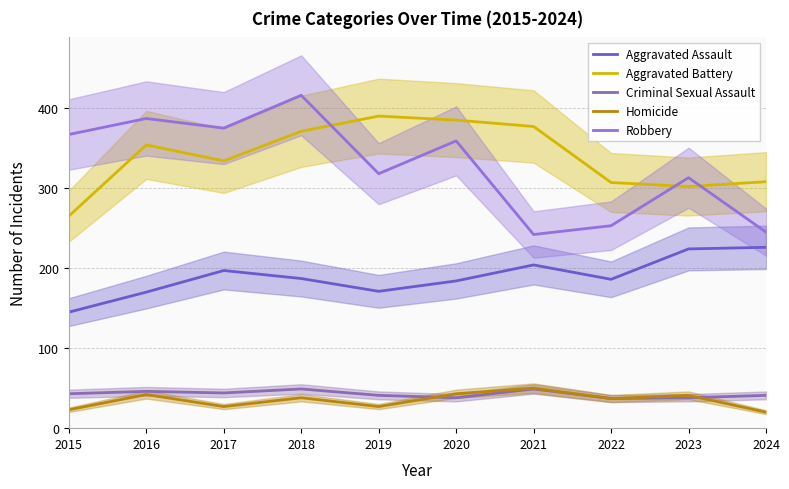

Is it true that Robbery equals 318 at 2019?

True